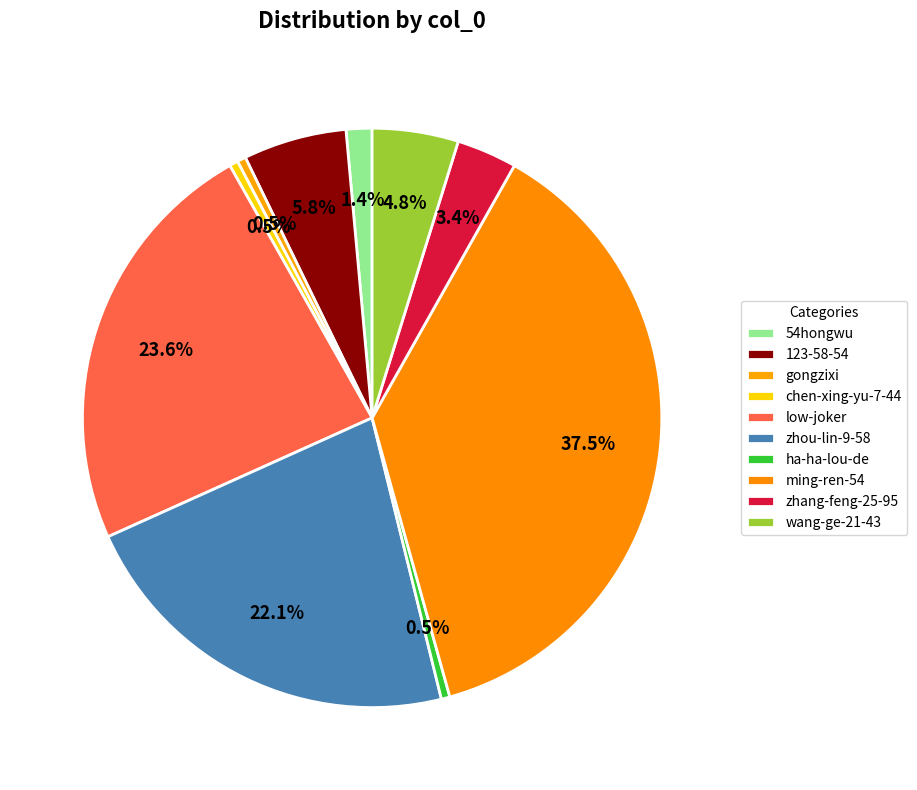

How much of the chart is everything except wang-ge-21-43?

95.2%